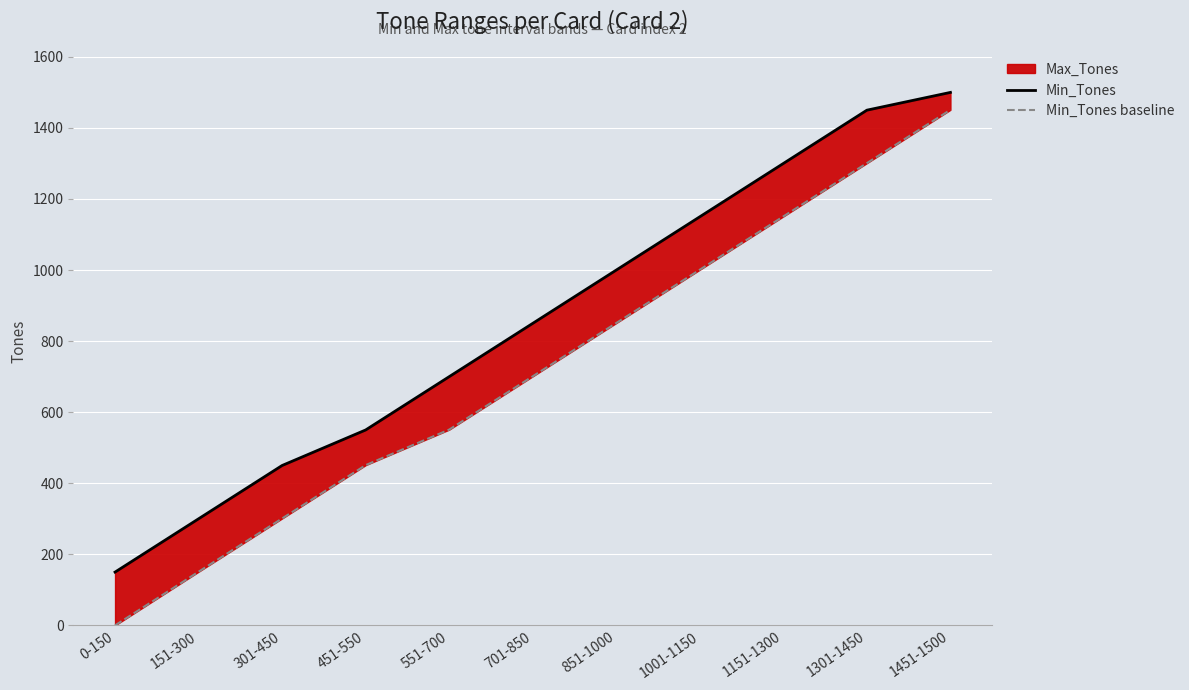

Which label corresponds to the smallest value in the chart?

0-150